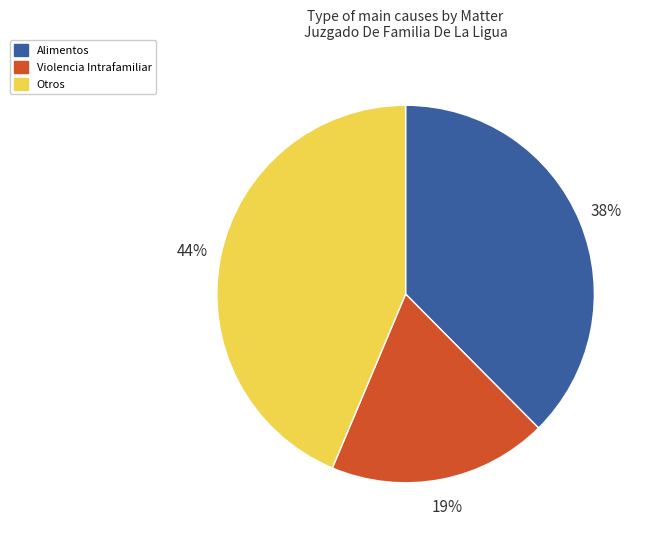

True or false: Violencia Intrafamiliar accounts for 19% of the total.

True